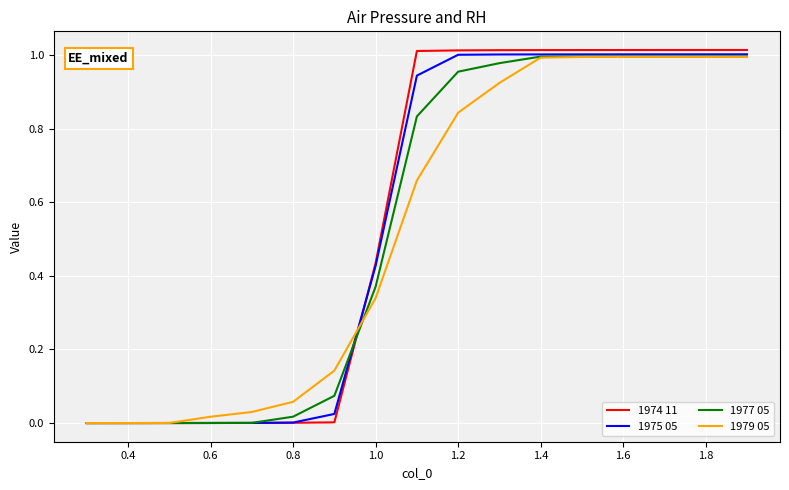

Rank the series by their average value, from lowest to highest.

1979 05, 1977 05, 1975 05, 1974 11